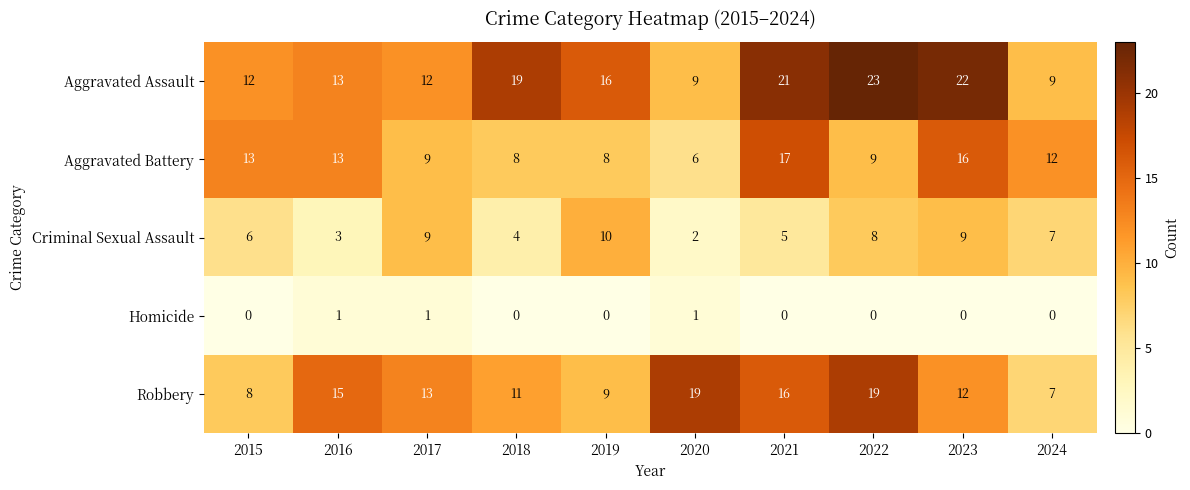

At how many categories does at least one series exceed 2?

10